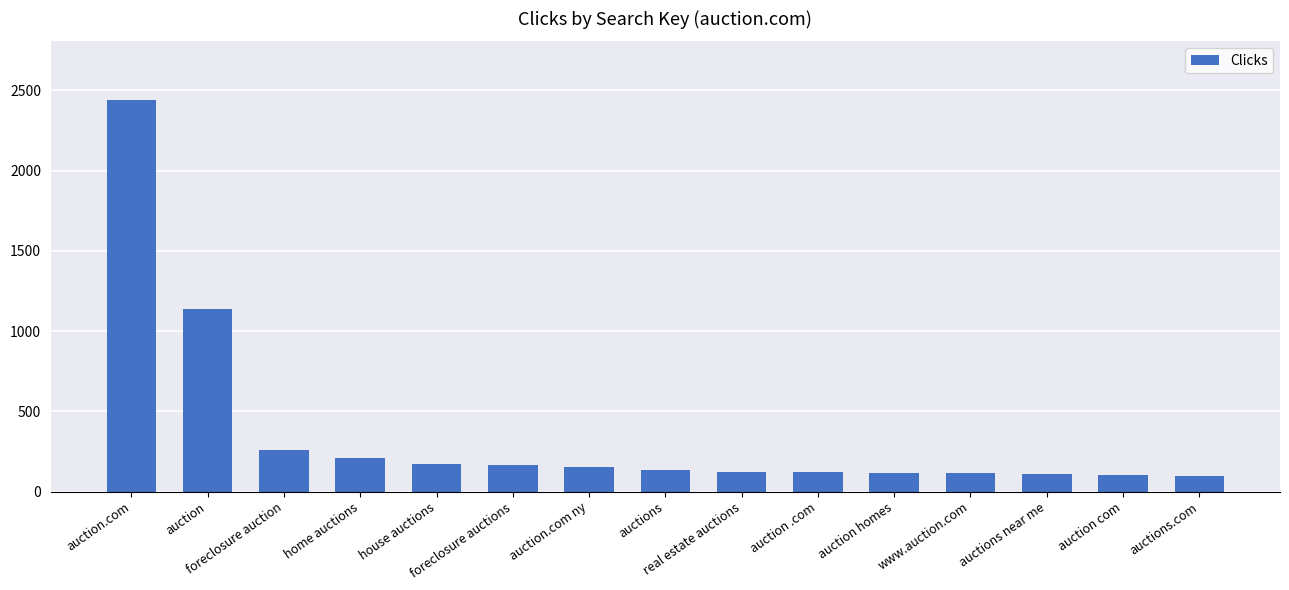

Does the chart contain stacked bars?

No